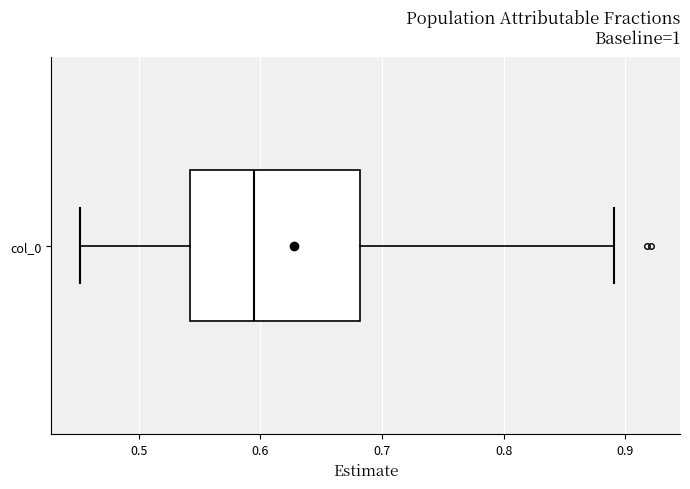

Read this box plot against the x-axis: the position of the median line, the range covered by the box, and the ends of both whiskers. The values are not printed on the chart, so give them approximately, as read against the axis.

median 0.59, box 0.54 to 0.68, whiskers 0.45 to 0.89